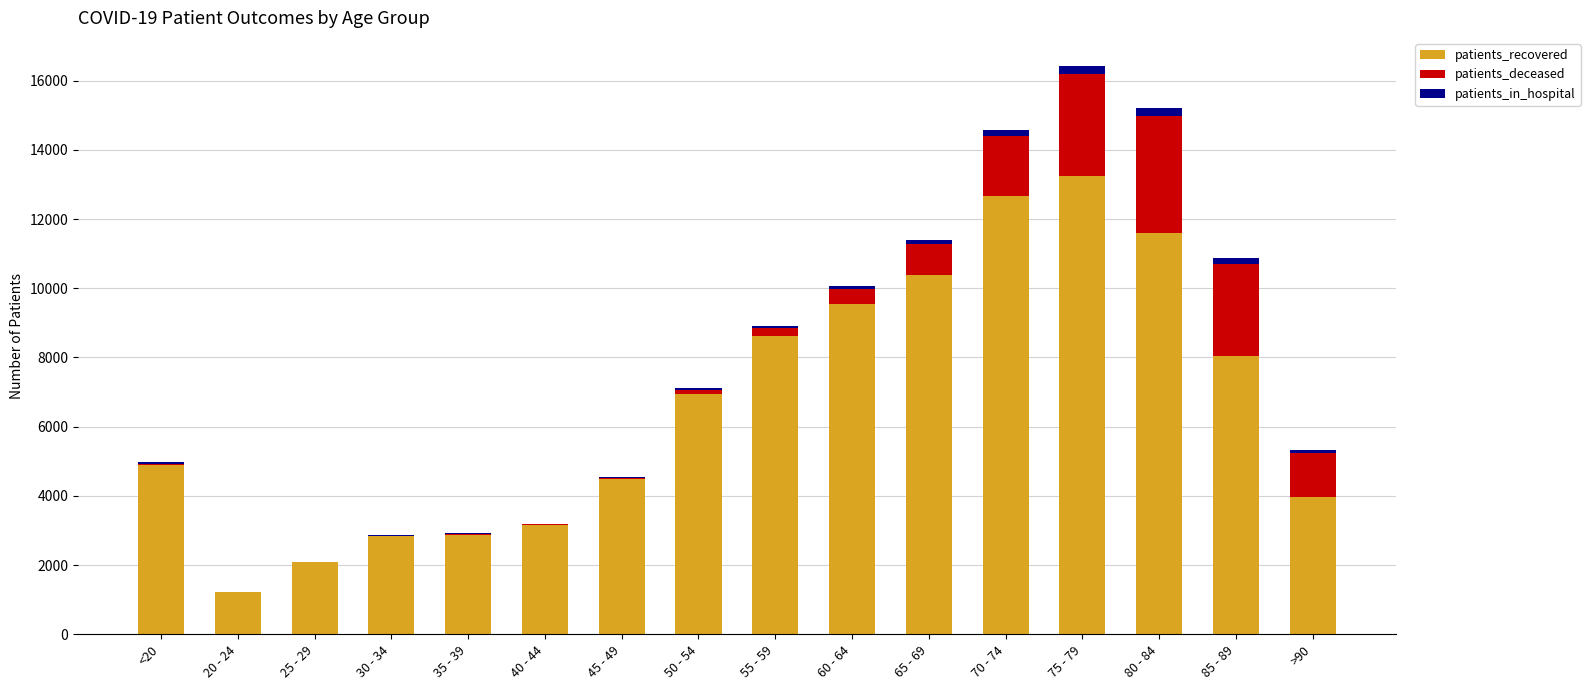

Count the number of data series in this chart.

3